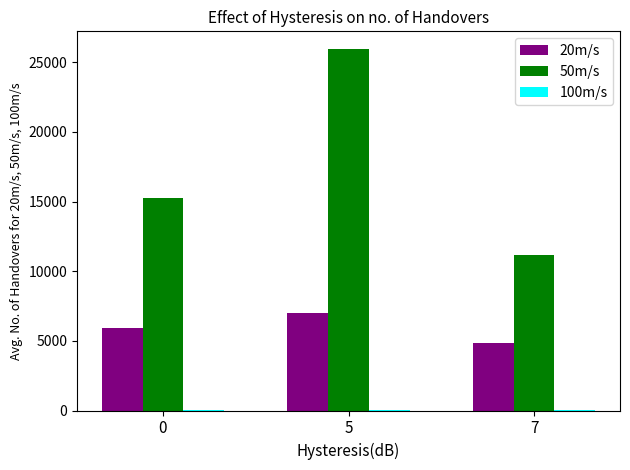

The value of 50m/s at 0 is 15276.3. True or false?

True